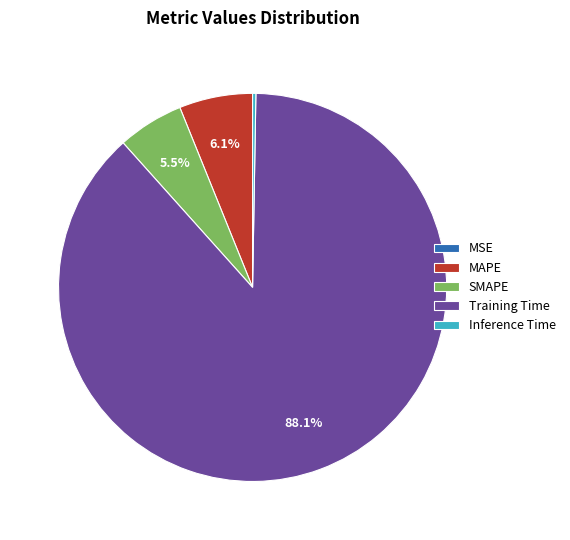

Is it true that MAPE is 1% of the pie?

False